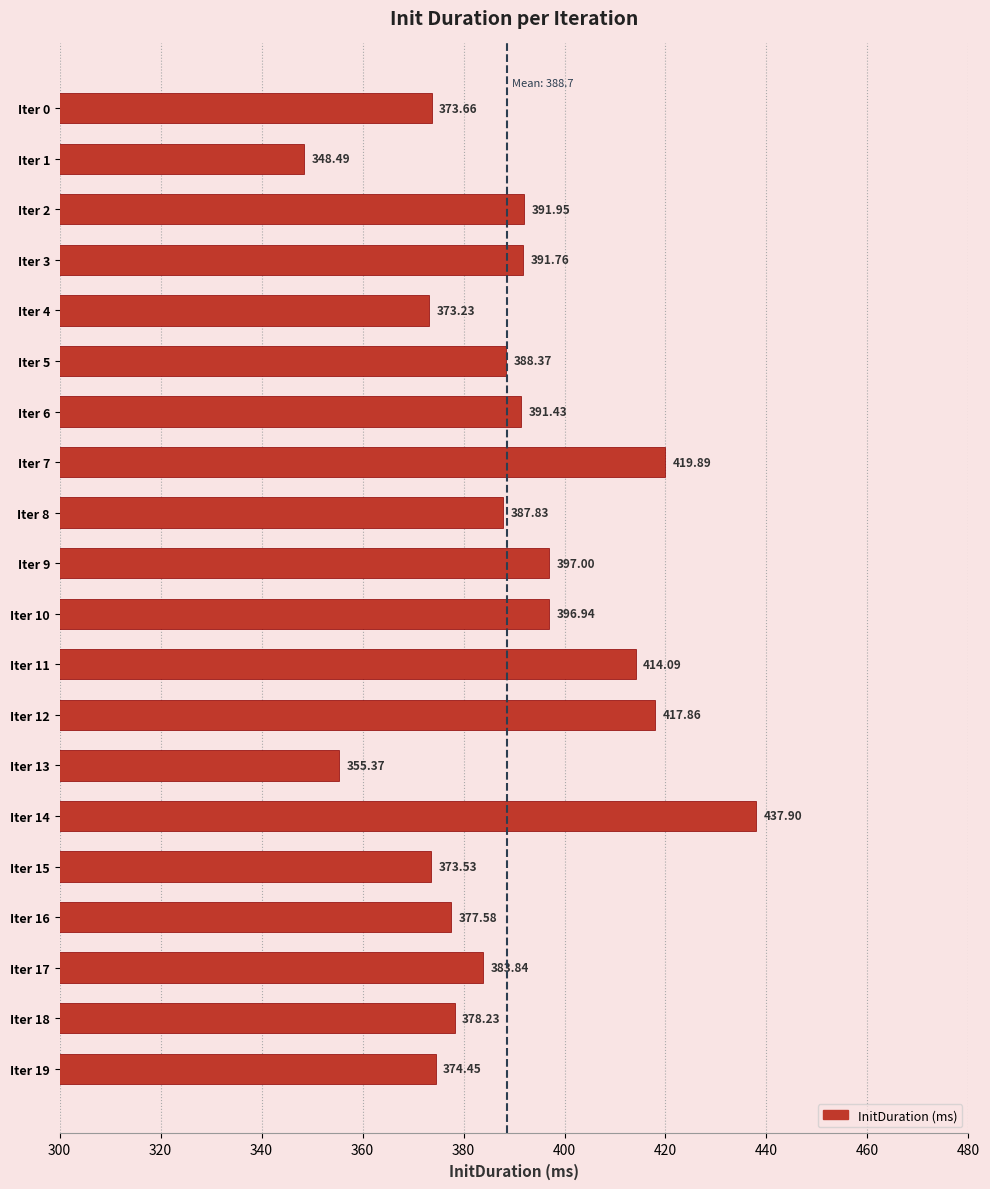

Approximately how many times larger is the value at Iter 7 compared to Iter 16?

1.1